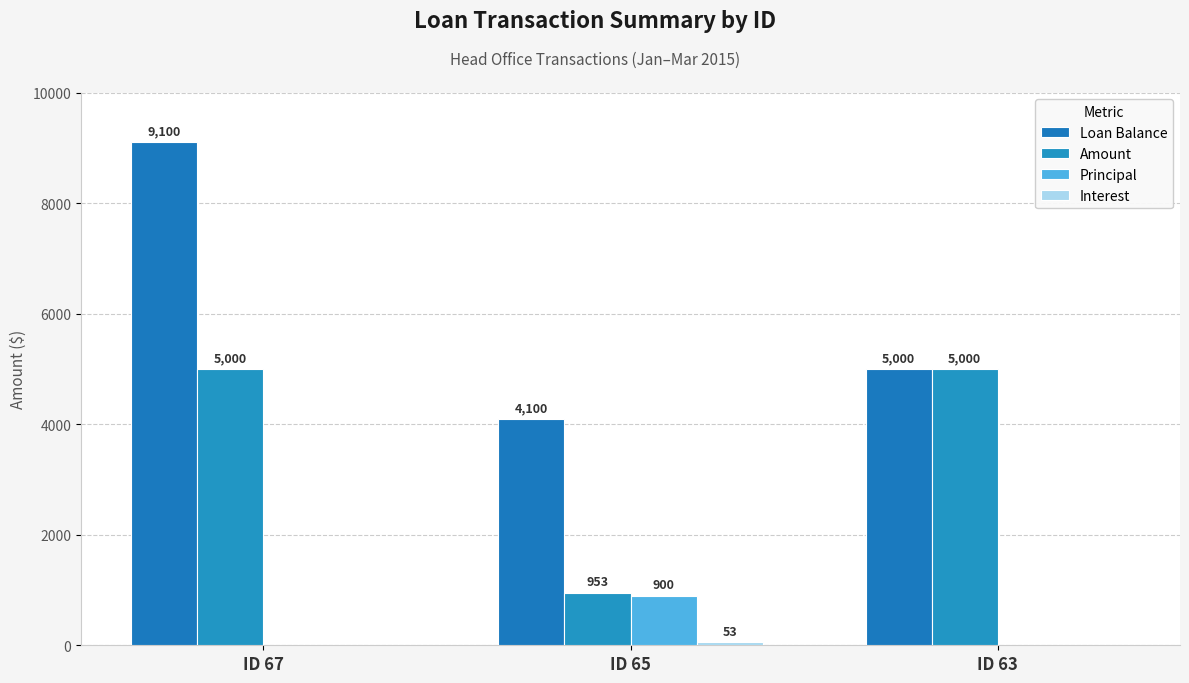

How many data points does each series have?

3